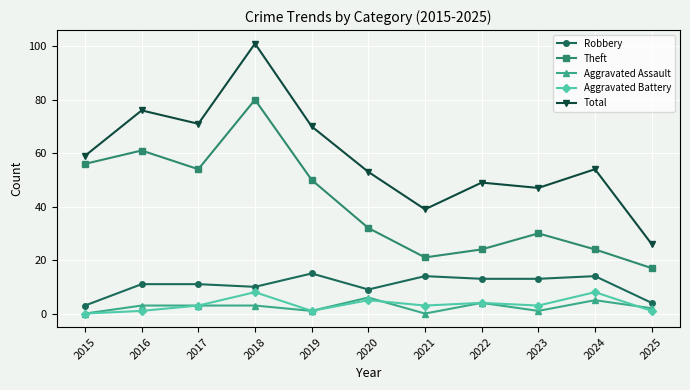

What is the total value across all series at 2024?

105